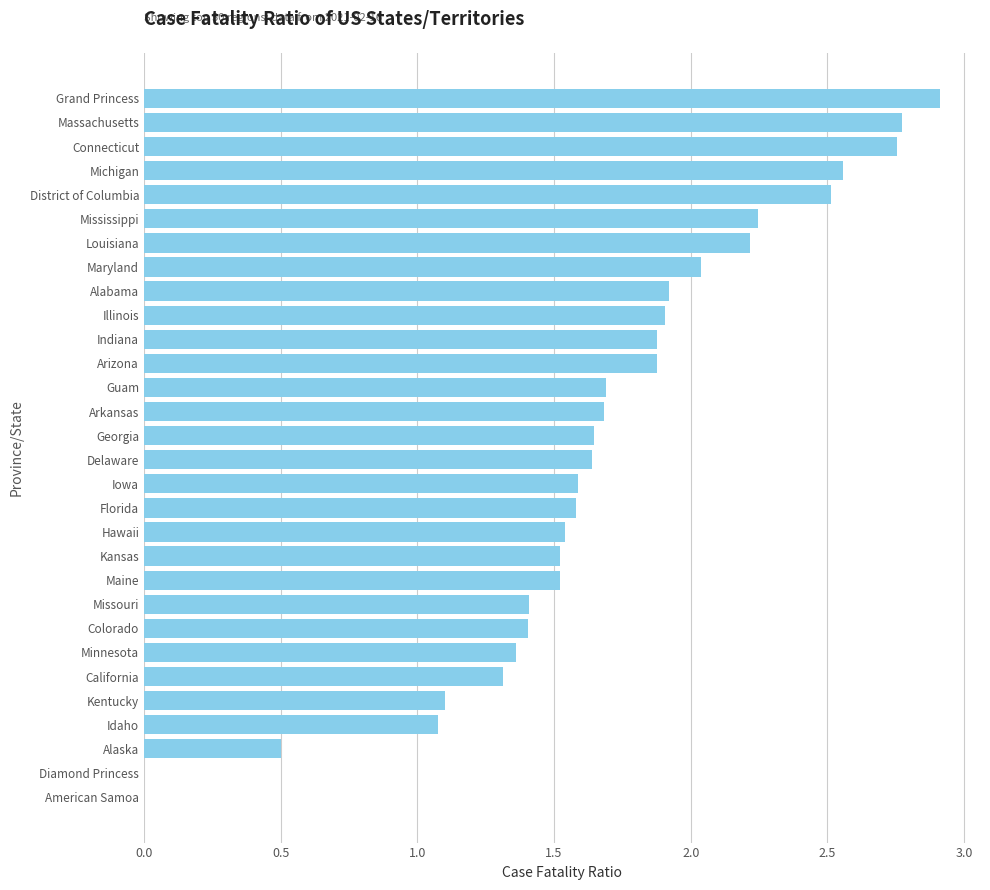

Is it true that the value at Grand Princess is 5.0?

False